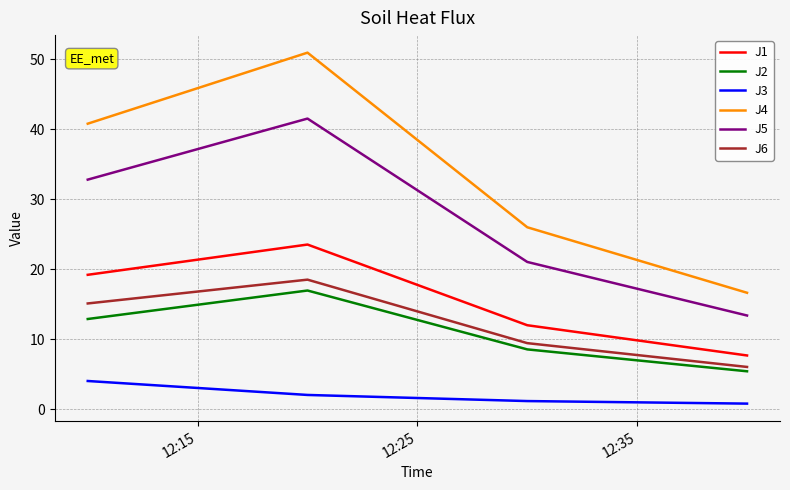

True or false: J1 and J3 cross at least once.

False